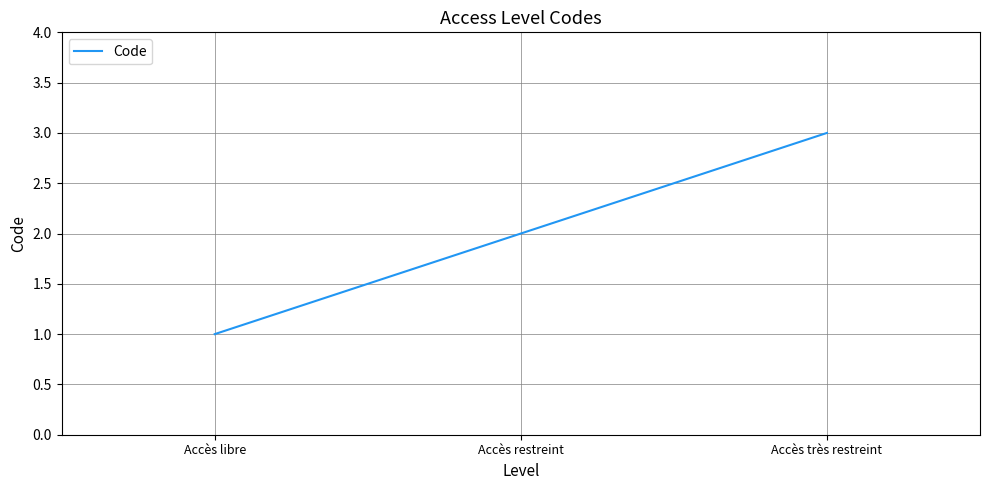

What is the difference between the values at Accès restreint and Accès très restreint?

1